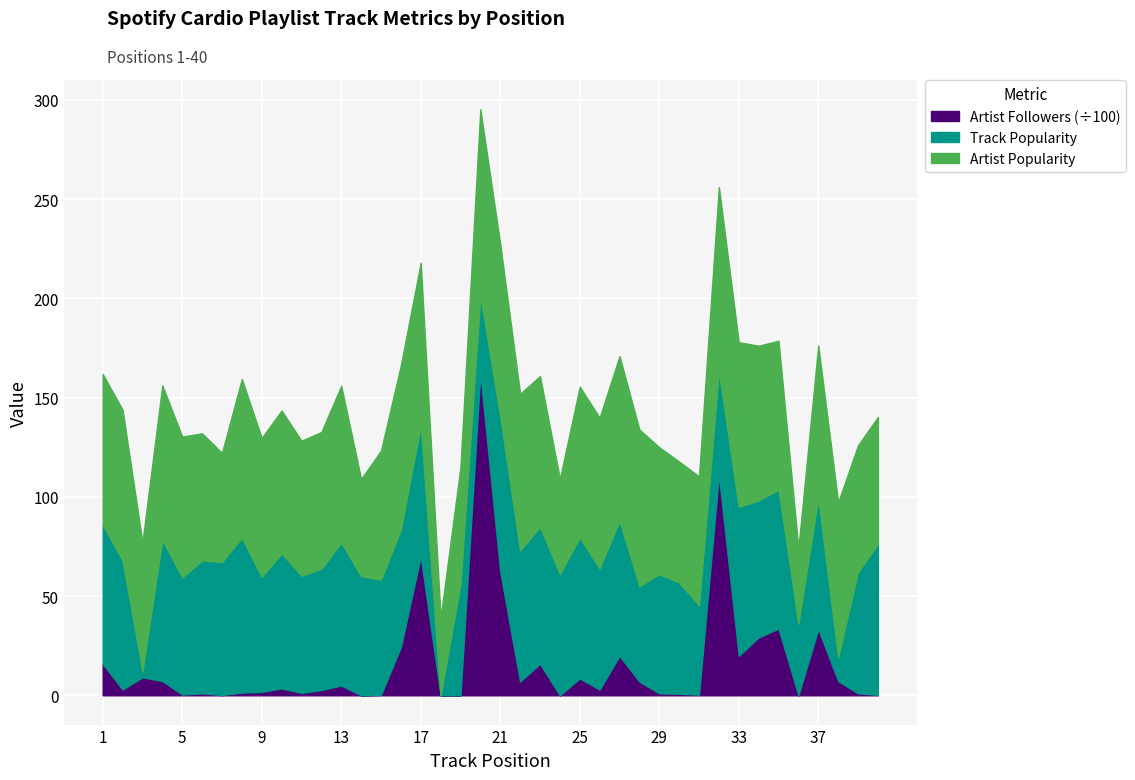

At how many categories does at least one series exceed 8124?

2